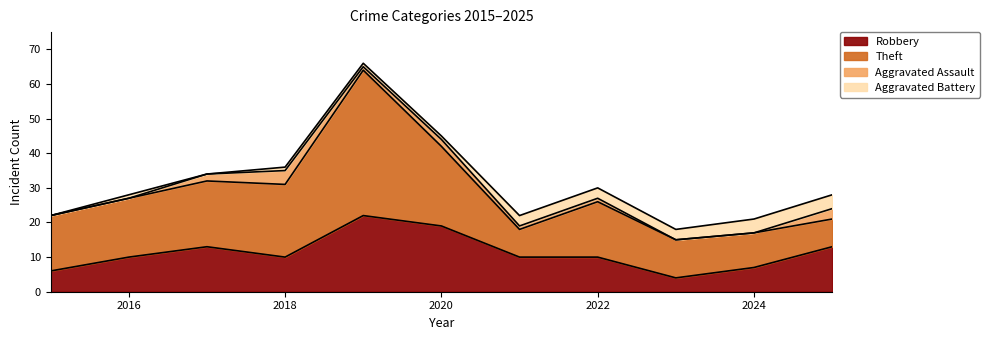

True or false: Theft and Aggravated Battery intersect in this chart.

False